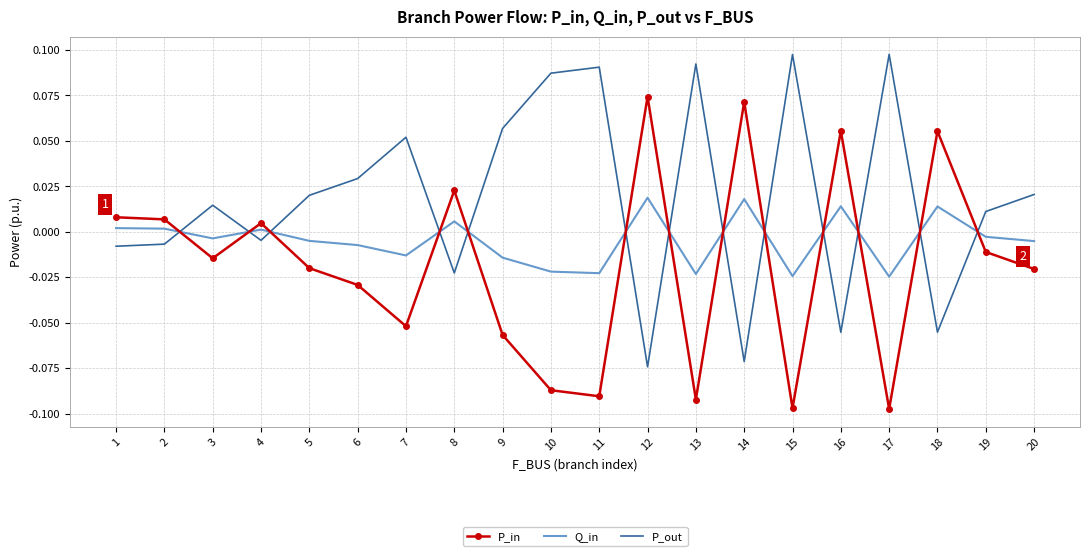

How many times do P_in and P_out cross each other?

13